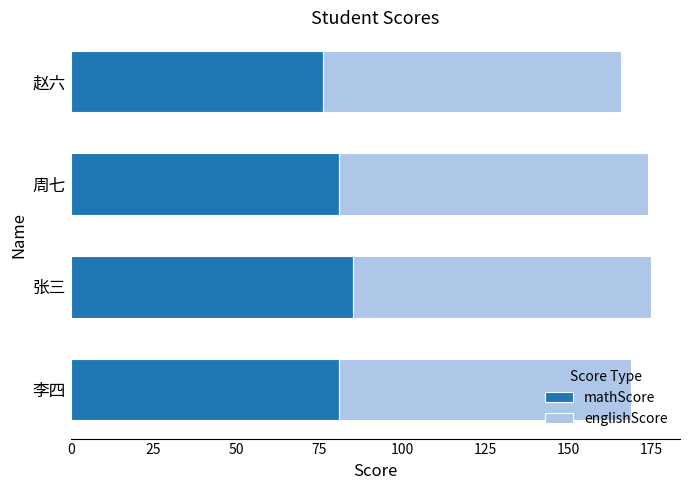

True or false: mathScore has a value of 81 at 周七.

True